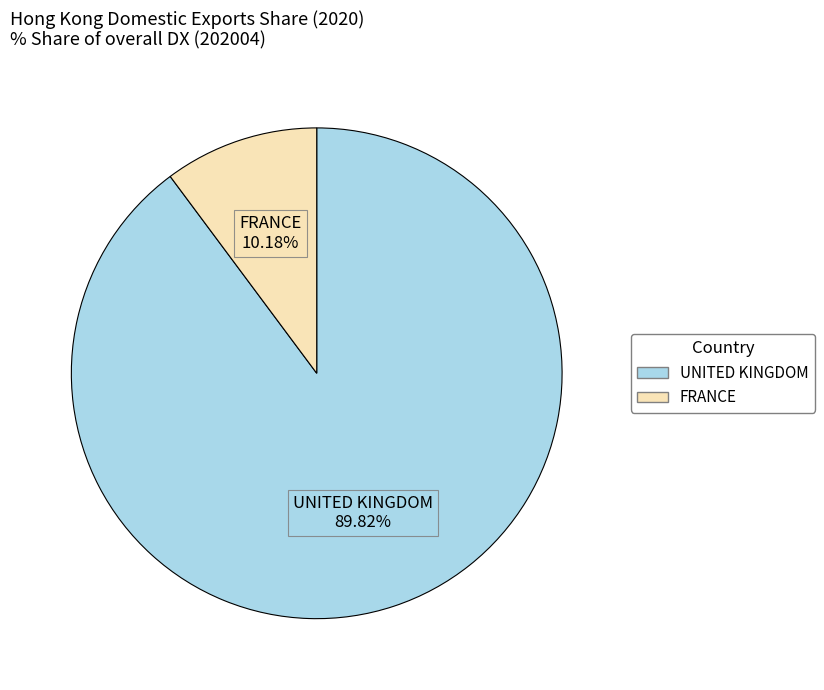

To the nearest percent, what is the difference between the largest and smallest slice percentages?

80%